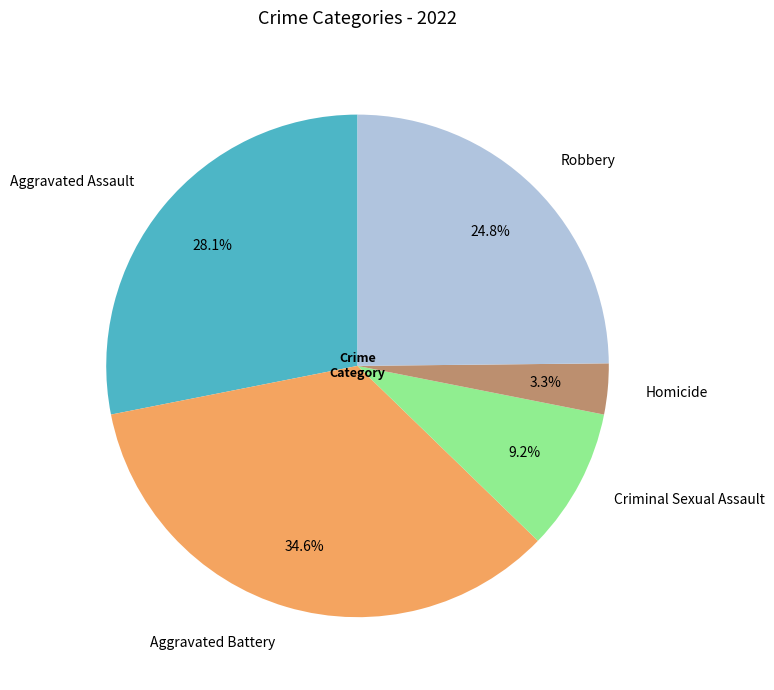

Which has a higher value, Robbery or Criminal Sexual Assault?

Robbery